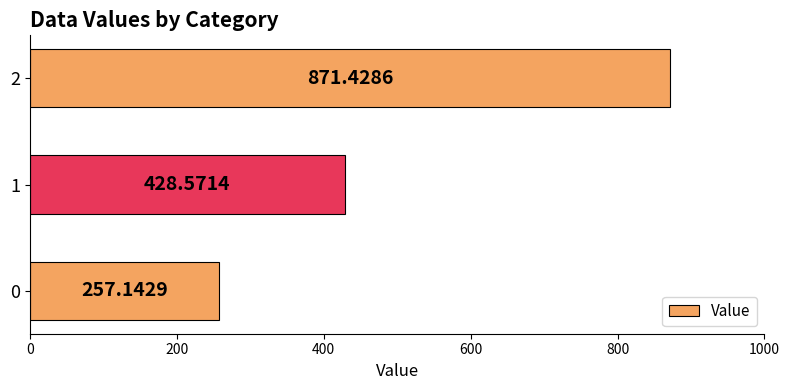

What is the smallest value displayed?

257.1